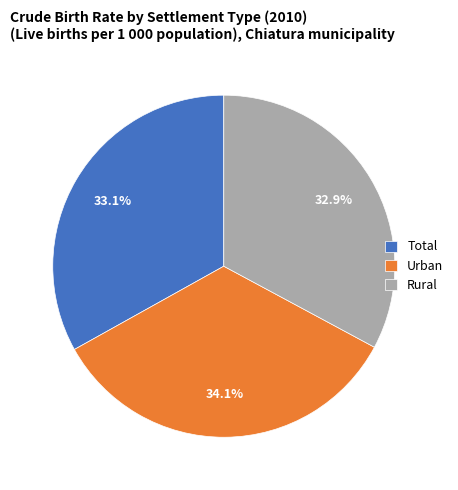

How many segments does this pie chart have?

3